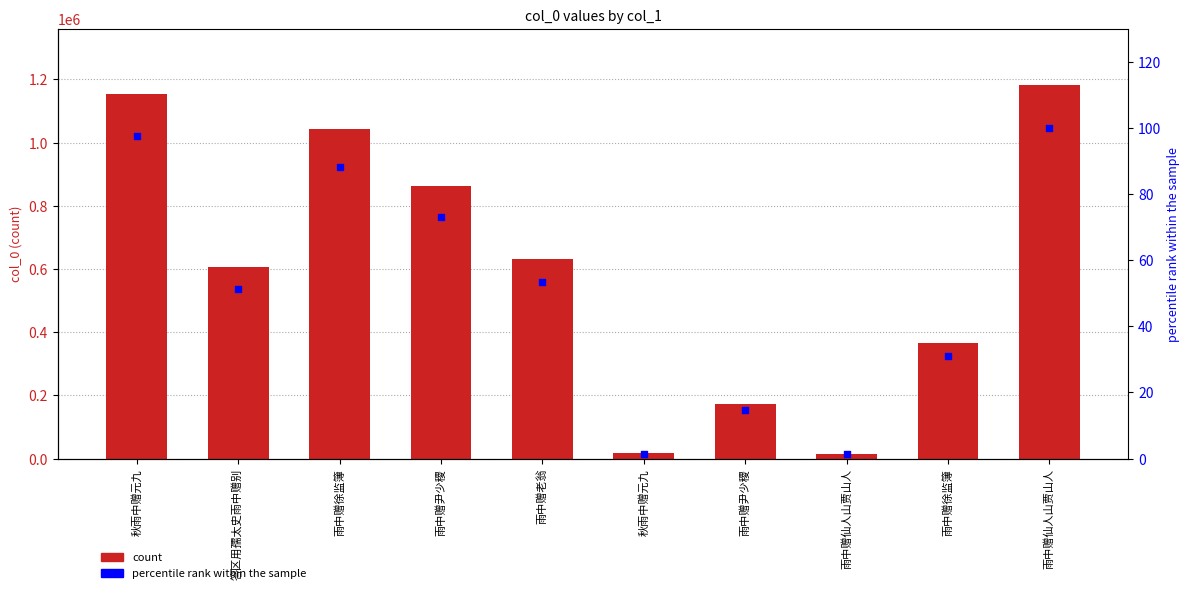

Which series has the largest total across all categories?

col_0